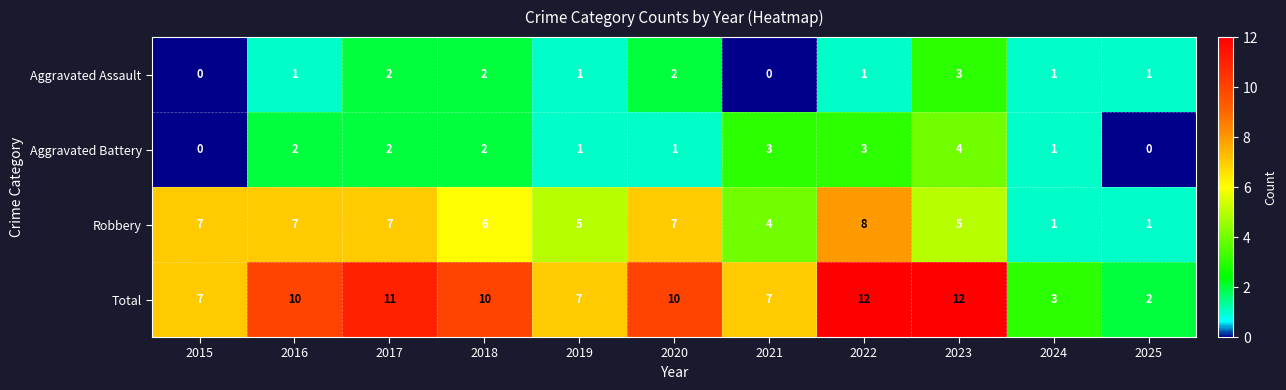

The value of Total at 2020 is 4. True or false?

False